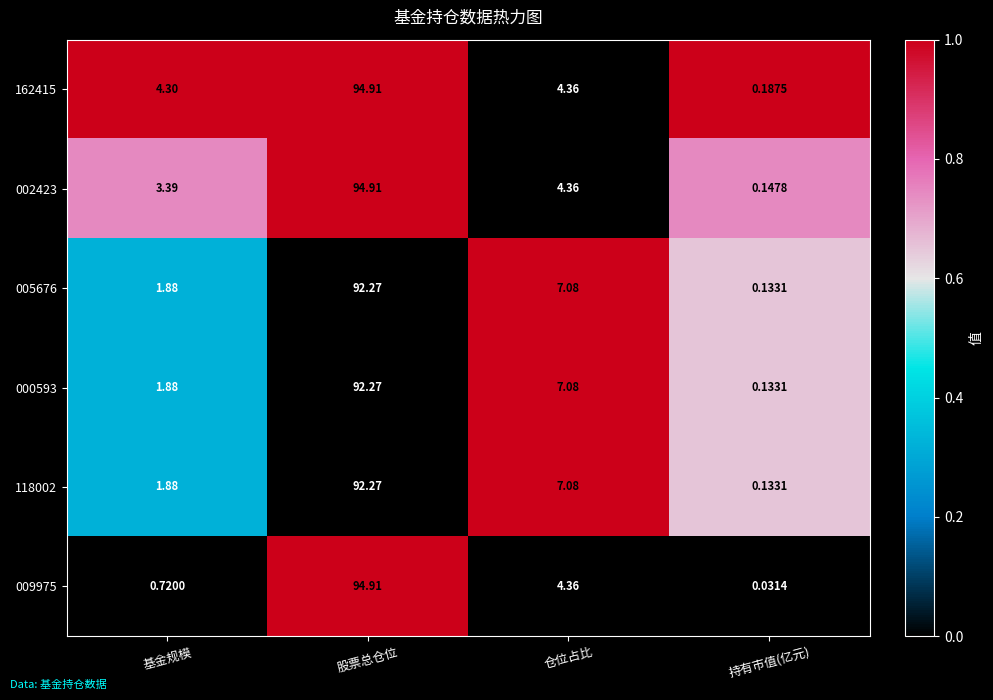

List the labels in order of 162415 value, largest first.

股票总仓位, 仓位占比, 基金规模, 持有市值(亿元)